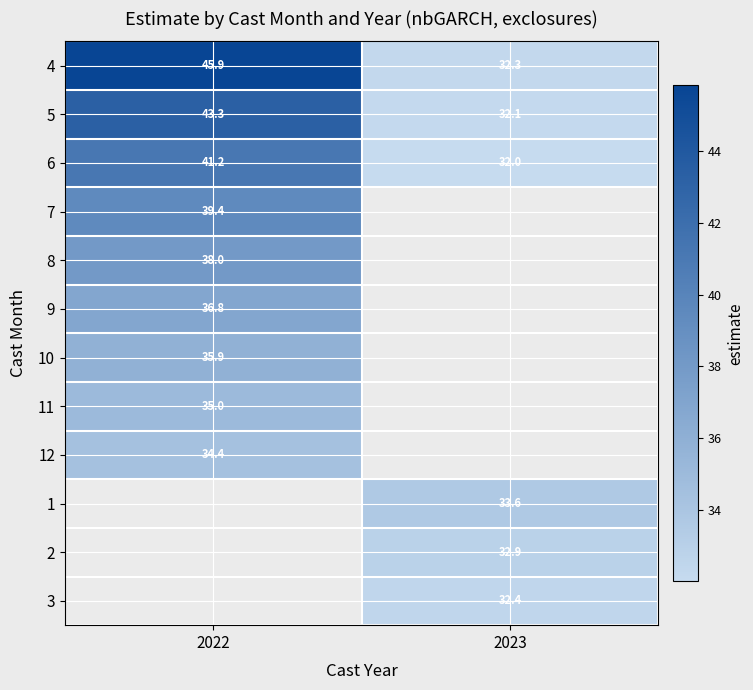

True or false: 5 has a value of 70.3 at 2022.

False